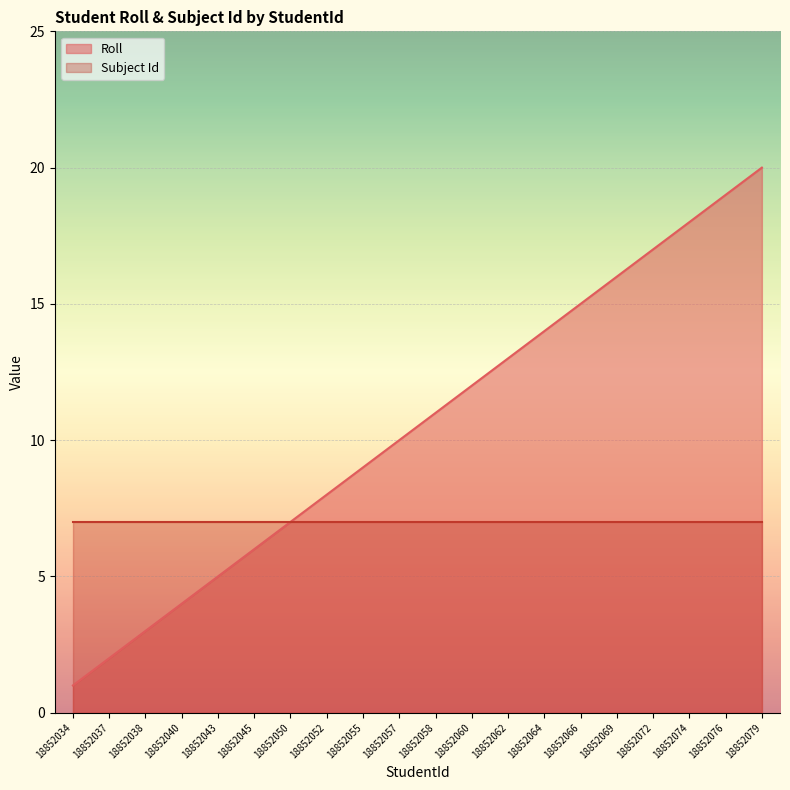

What is the ratio of the value at 18852034 to the value at 18852066?

0.1